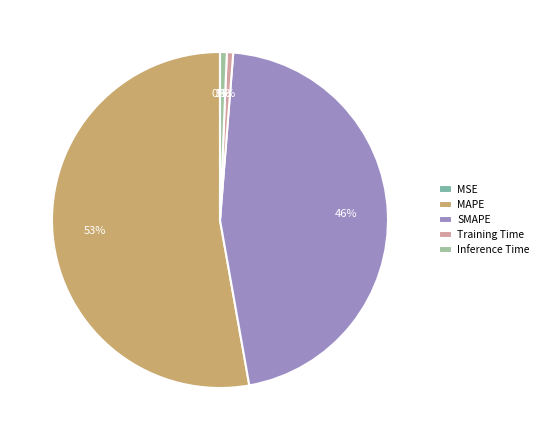

Which slice represents more than half of the pie?

MAPE